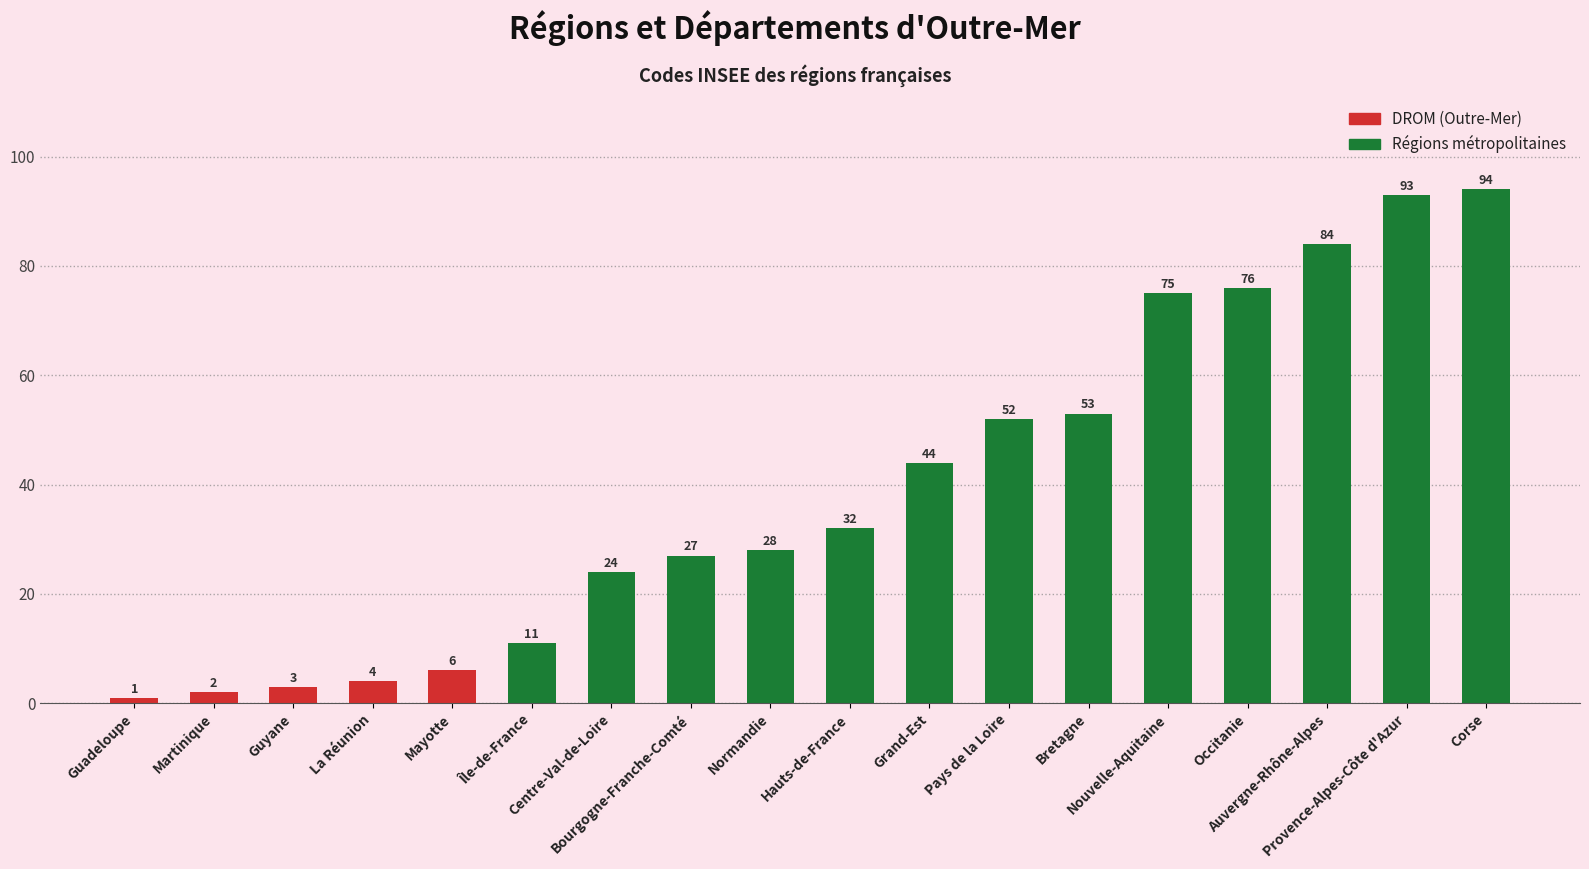

What is the ratio of the value at Pays de la Loire to the value at Hauts-de-France?

1.6